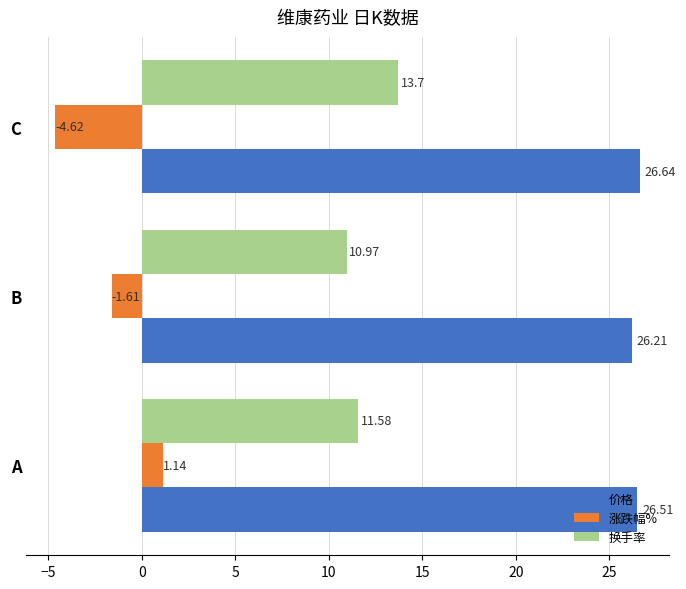

What is the minimum value shown in the chart?

-4.6